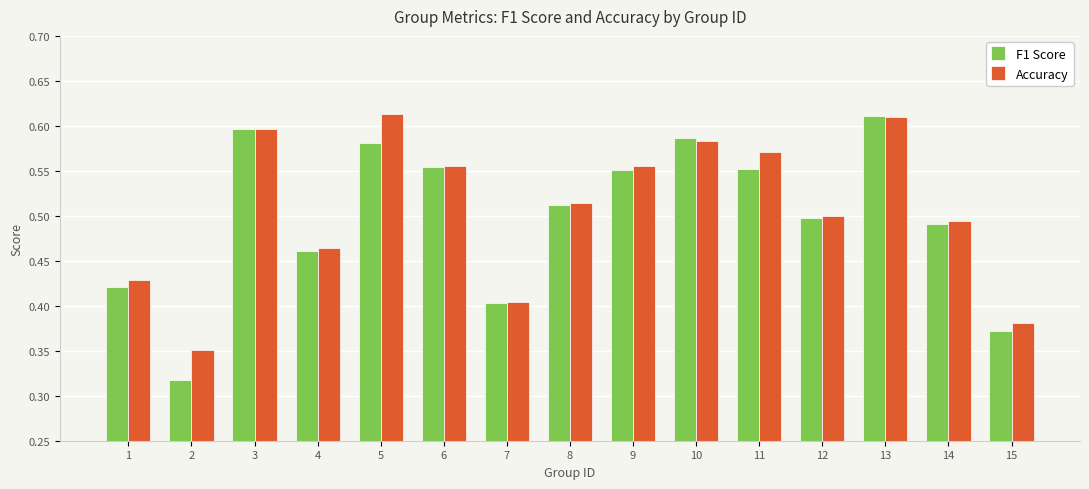

How many bars are there in total?

30